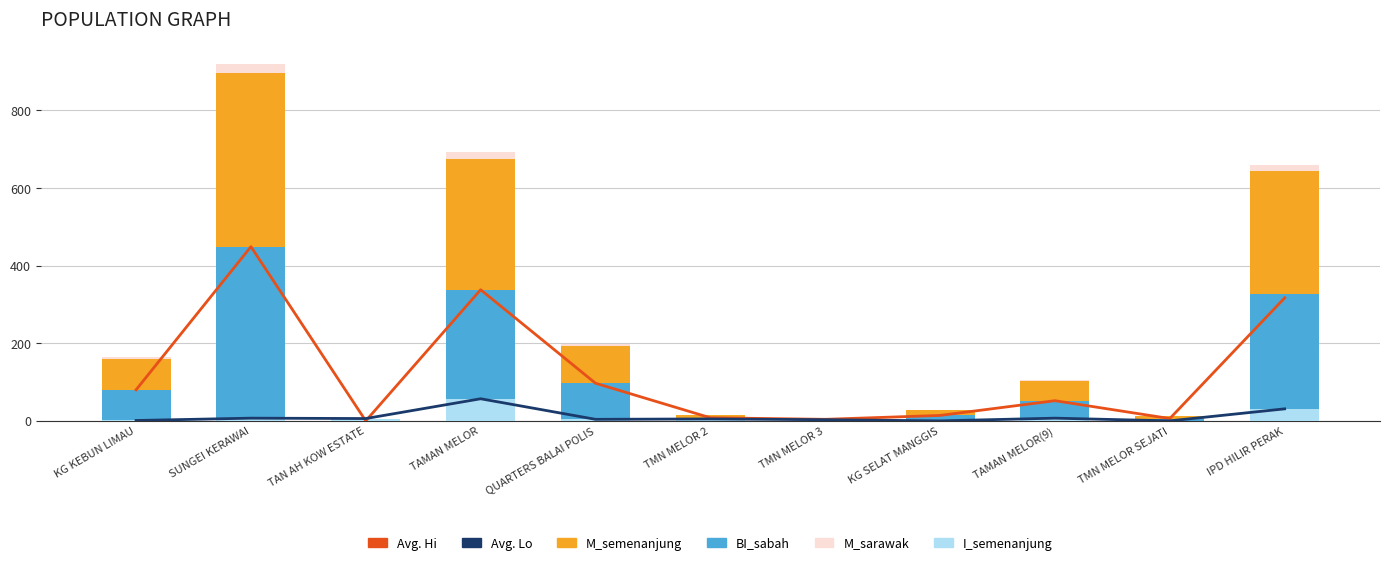

Reading left to right, transcribe all the data shown in this chart.

Avg. Hi: KG KEBUN LIMAU=80.0	SUNGEI KERAWAI=449.0	TAN AH KOW ESTATE=0.0	TAMAN MELOR=338.0	QUARTERS BALAI POLIS=97.0	TMN MELOR 2=8.0	TMN MELOR 3=4.0	KG SELAT MANGGIS=14.0	TAMAN MELOR(9)=52.0	TMN MELOR SEJATI=6.0	IPD HILIR PERAK=317.0
Avg. Lo: KG KEBUN LIMAU=1.0	SUNGEI KERAWAI=7.0	TAN AH KOW ESTATE=6.0	TAMAN MELOR=57.0	QUARTERS BALAI POLIS=4.0	TMN MELOR 2=5.0	TMN MELOR 3=3.0	KG SELAT MANGGIS=0.0	TAMAN MELOR(9)=7.0	TMN MELOR SEJATI=0.0	IPD HILIR PERAK=31.0
BI_sabah: KG KEBUN LIMAU=80.0	SUNGEI KERAWAI=448.0	TAN AH KOW ESTATE=0.0	TAMAN MELOR=338.0	QUARTERS BALAI POLIS=97.0	TMN MELOR 2=8.0	TMN MELOR 3=4.0	KG SELAT MANGGIS=14.0	TAMAN MELOR(9)=52.0	TMN MELOR SEJATI=6.0	IPD HILIR PERAK=327.0
M_semenanjung: KG KEBUN LIMAU=80.0	SUNGEI KERAWAI=449.0	TAN AH KOW ESTATE=0.0	TAMAN MELOR=338.0	QUARTERS BALAI POLIS=97.0	TMN MELOR 2=8.0	TMN MELOR 3=4.0	KG SELAT MANGGIS=14.0	TAMAN MELOR(9)=52.0	TMN MELOR SEJATI=6.0	IPD HILIR PERAK=317.0
M_sarawak: KG KEBUN LIMAU=4.0	SUNGEI KERAWAI=22.4	TAN AH KOW ESTATE=0.0	TAMAN MELOR=16.9	QUARTERS BALAI POLIS=4.8	TMN MELOR 2=0.4	TMN MELOR 3=0.2	KG SELAT MANGGIS=0.7	TAMAN MELOR(9)=2.6	TMN MELOR SEJATI=0.3	IPD HILIR PERAK=15.9
I_semenanjung: KG KEBUN LIMAU=1.0	SUNGEI KERAWAI=7.0	TAN AH KOW ESTATE=6.0	TAMAN MELOR=57.0	QUARTERS BALAI POLIS=4.0	TMN MELOR 2=5.0	TMN MELOR 3=3.0	KG SELAT MANGGIS=0.0	TAMAN MELOR(9)=7.0	TMN MELOR SEJATI=0.0	IPD HILIR PERAK=31.0